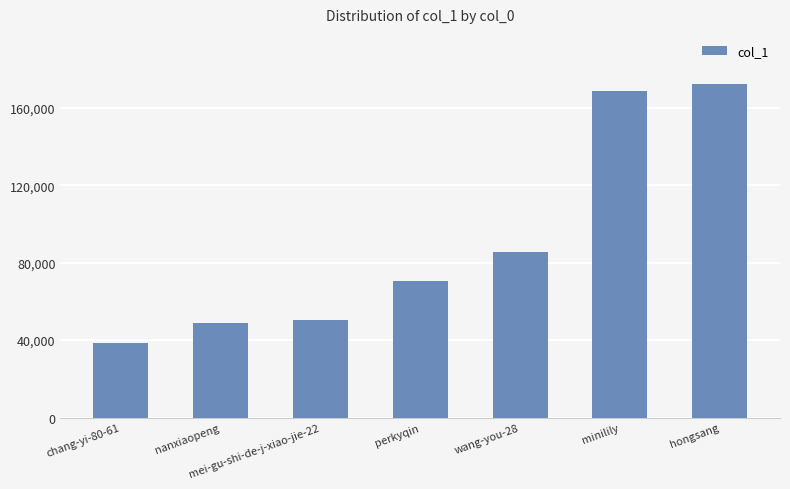

What is the sum of all values?

634839